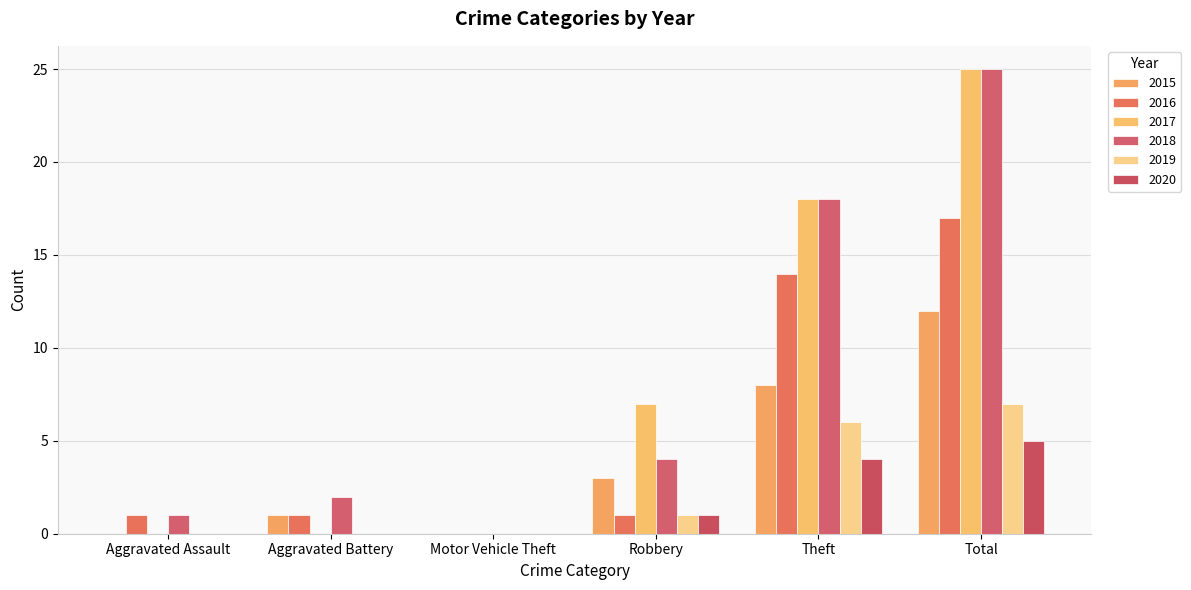

How many positive values does the 2018 series have?

5